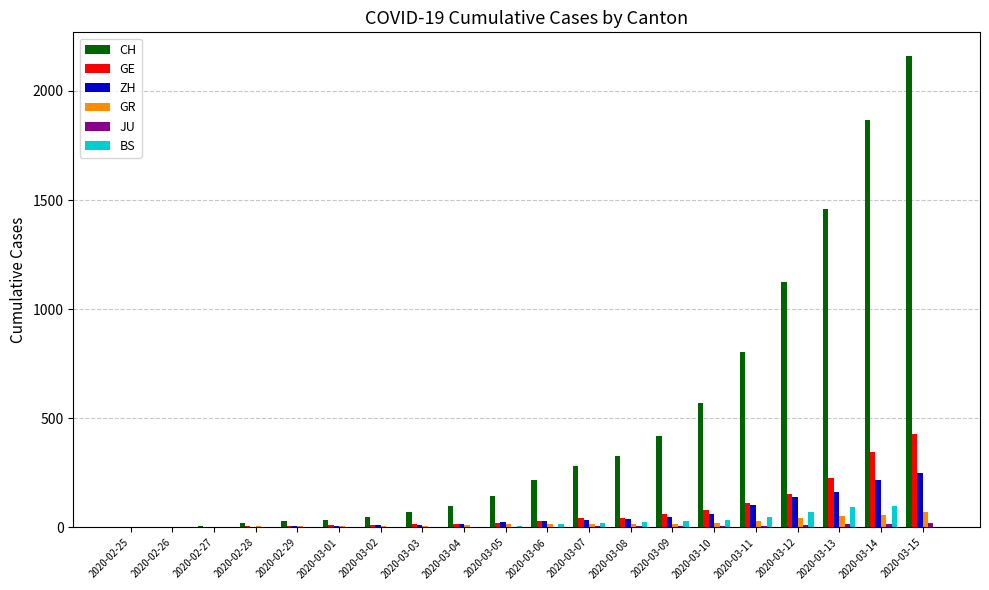

What value does the CH series have at 2020-02-29?

30